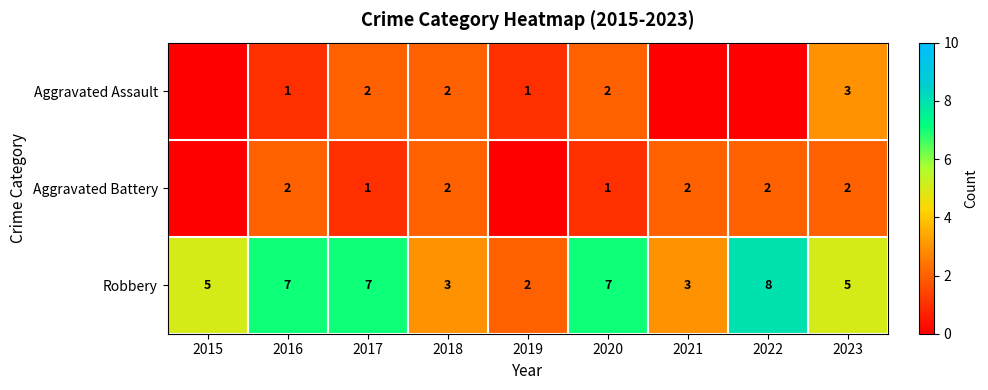

At 2016, list the series in order from largest to smallest.

Robbery, Aggravated Battery, Aggravated Assault